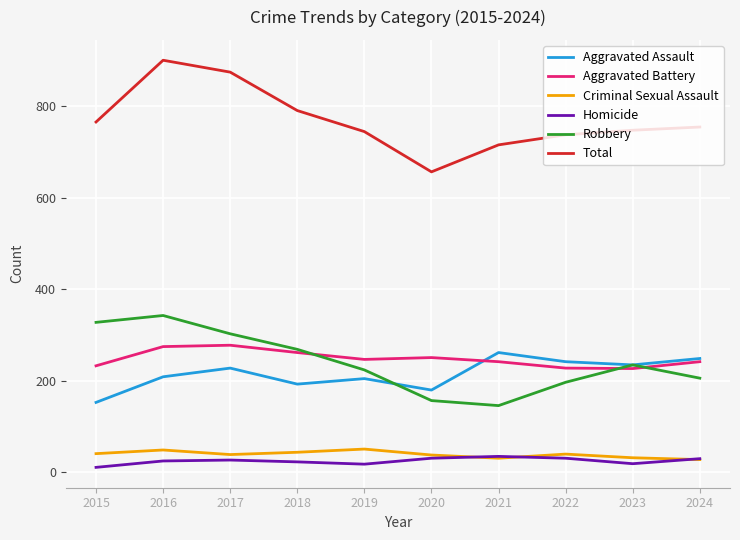

What is the smallest value displayed?

11